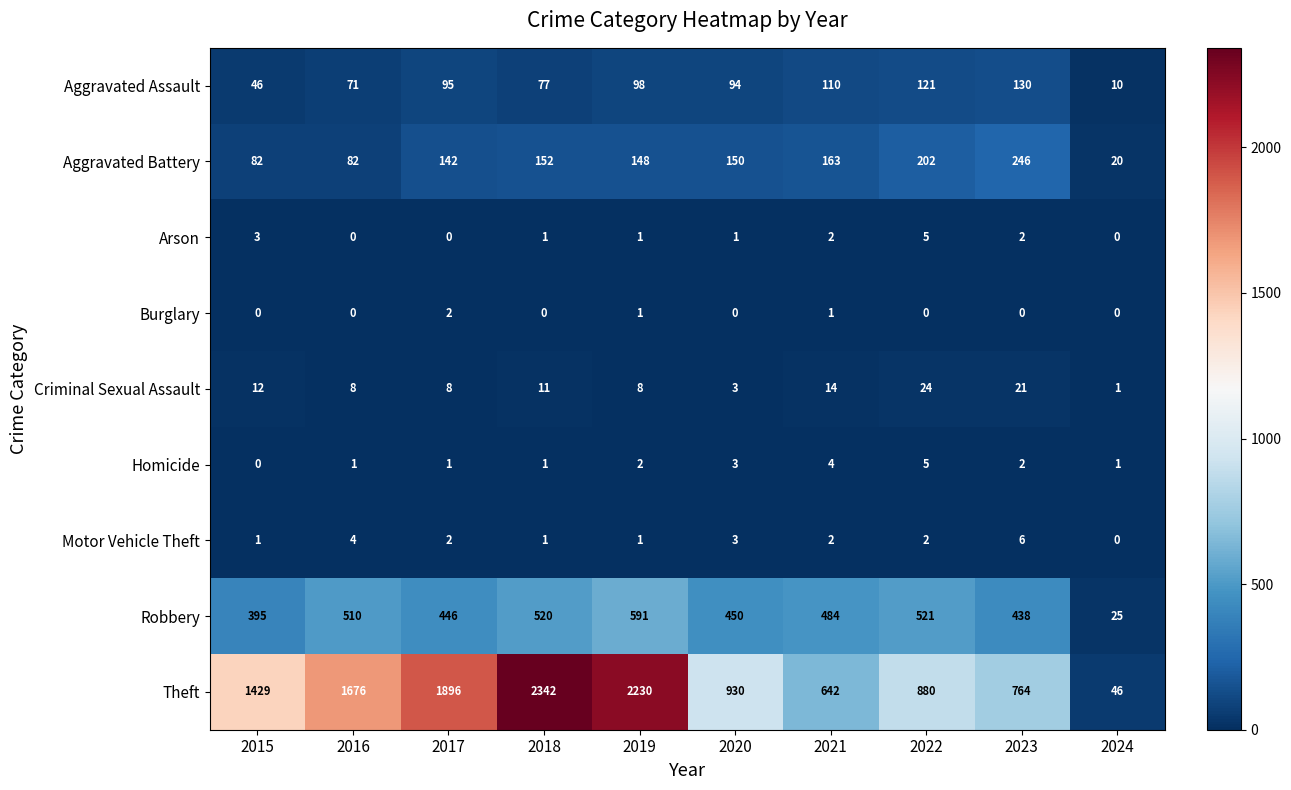

Read the Aggravated Battery value at 2015.

82